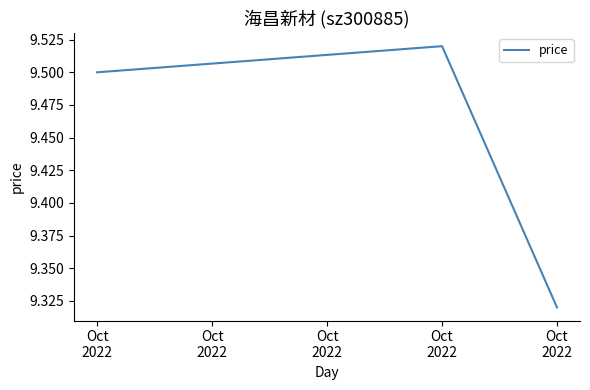

Does the chart have visible grid lines?

No